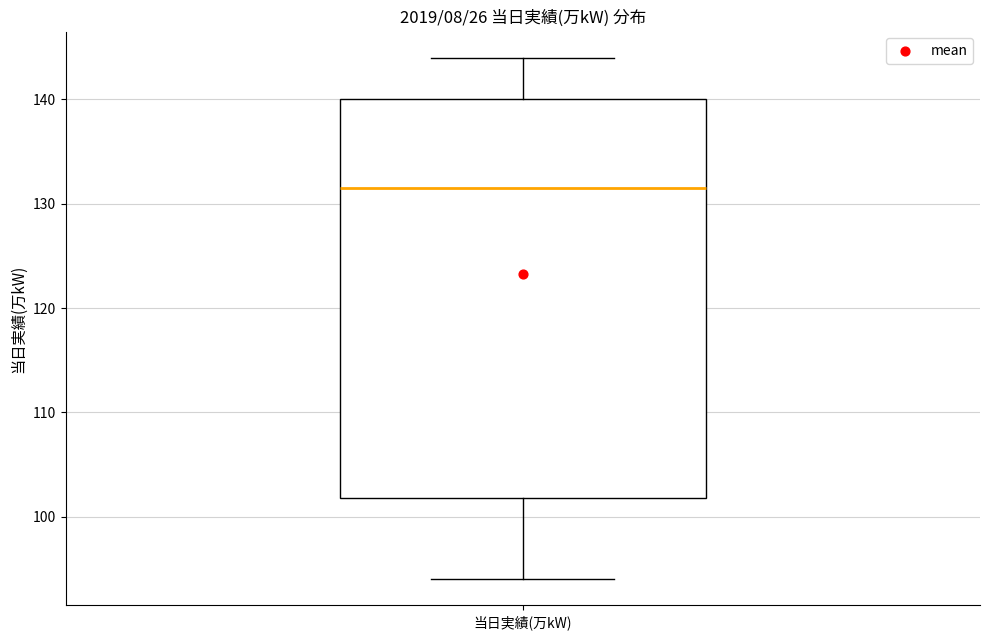

Transcribe this box plot: give where the median line is, the range the box spans, and where the two whiskers end, as read against the y-axis. The values are not printed on the chart, so give them approximately, as read against the axis.

median 132, box 102 to 140, whiskers 94 to 144